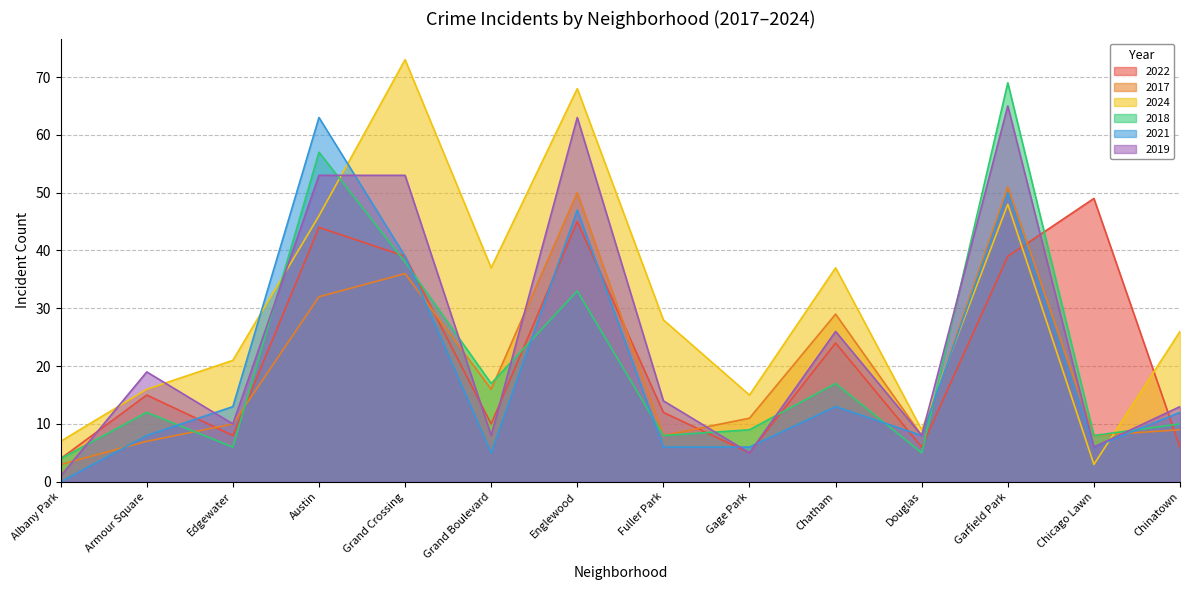

What is the label of the 9th point from the right?

Grand Boulevard